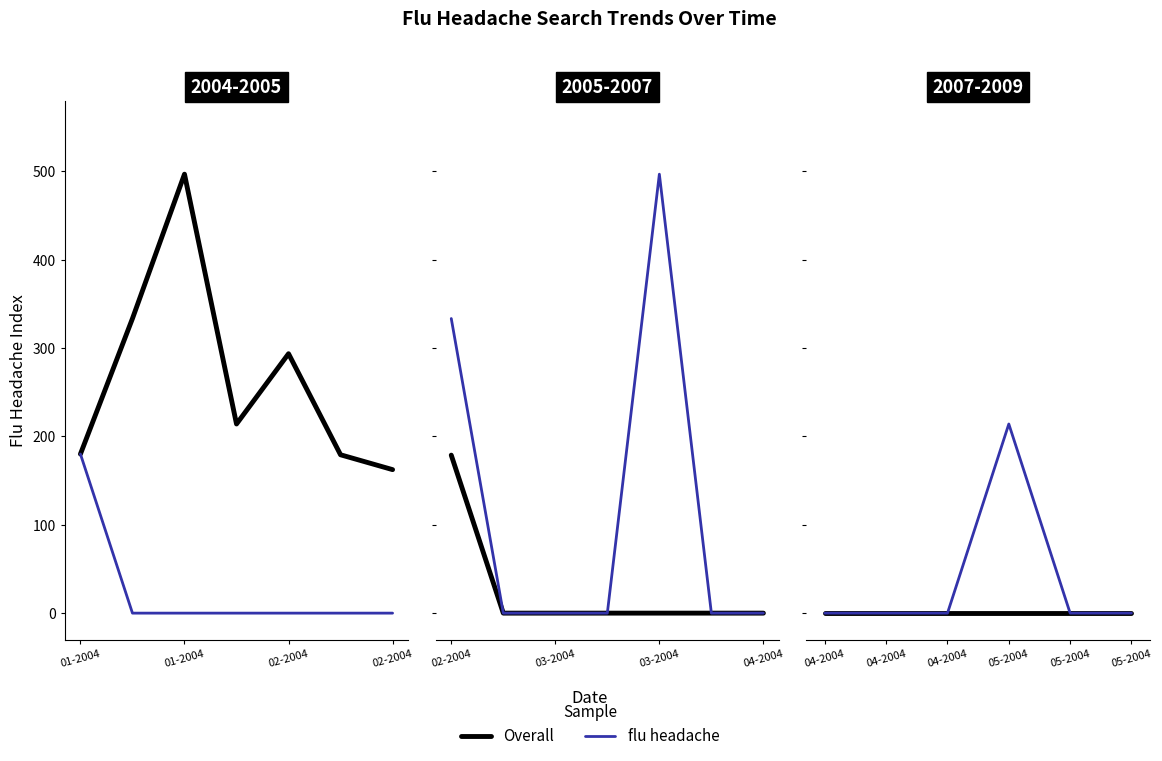

What is the difference between the maximum and minimum values in the flu headache series?

214.0